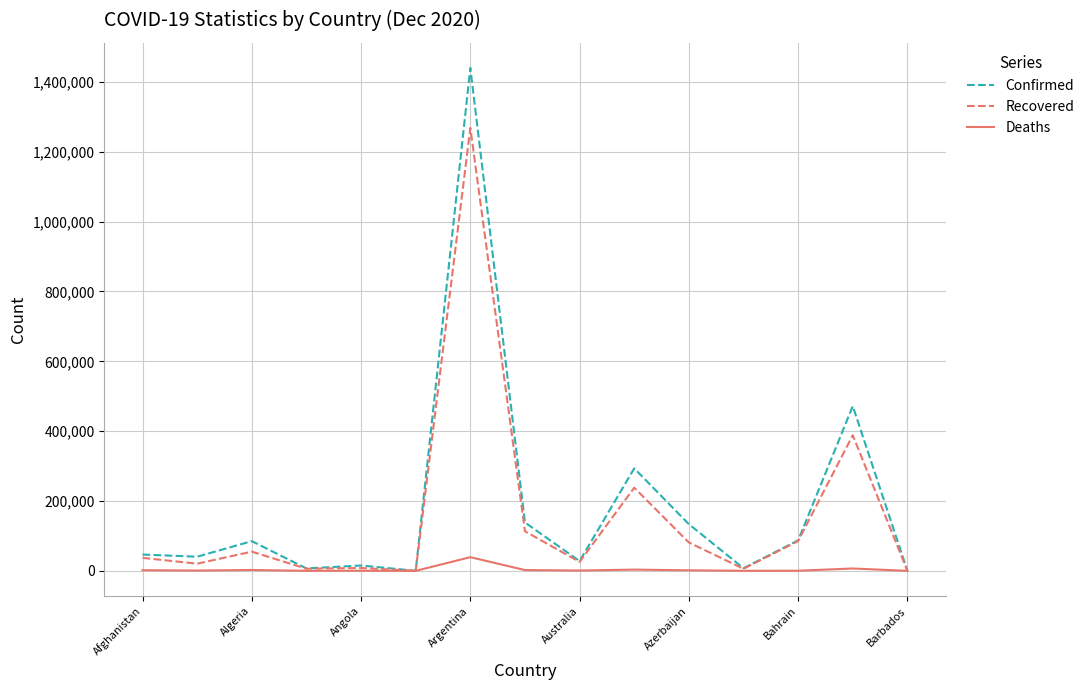

What is the maximum value shown in the chart?

1440103